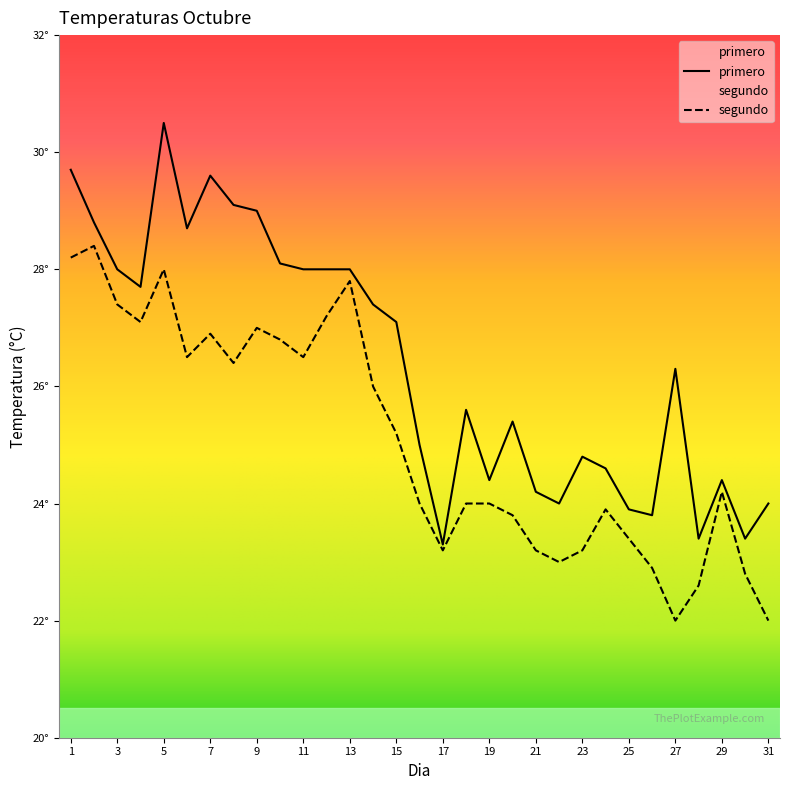

What value does the primero series have at 16?

25.0